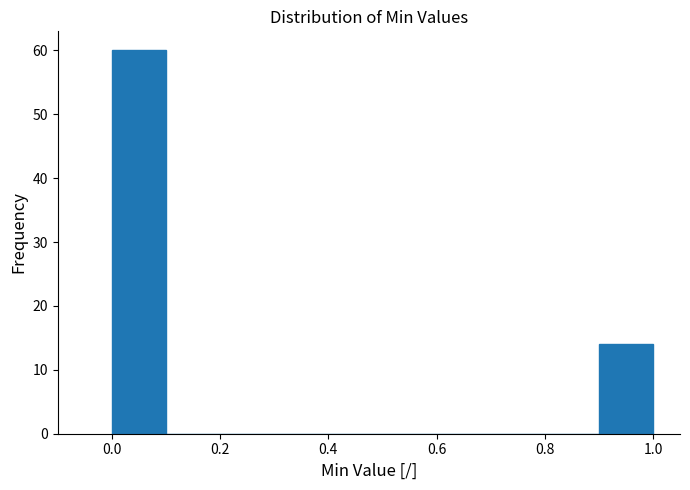

Over which range of the x-axis is the bar tallest?

0.0 to 0.1